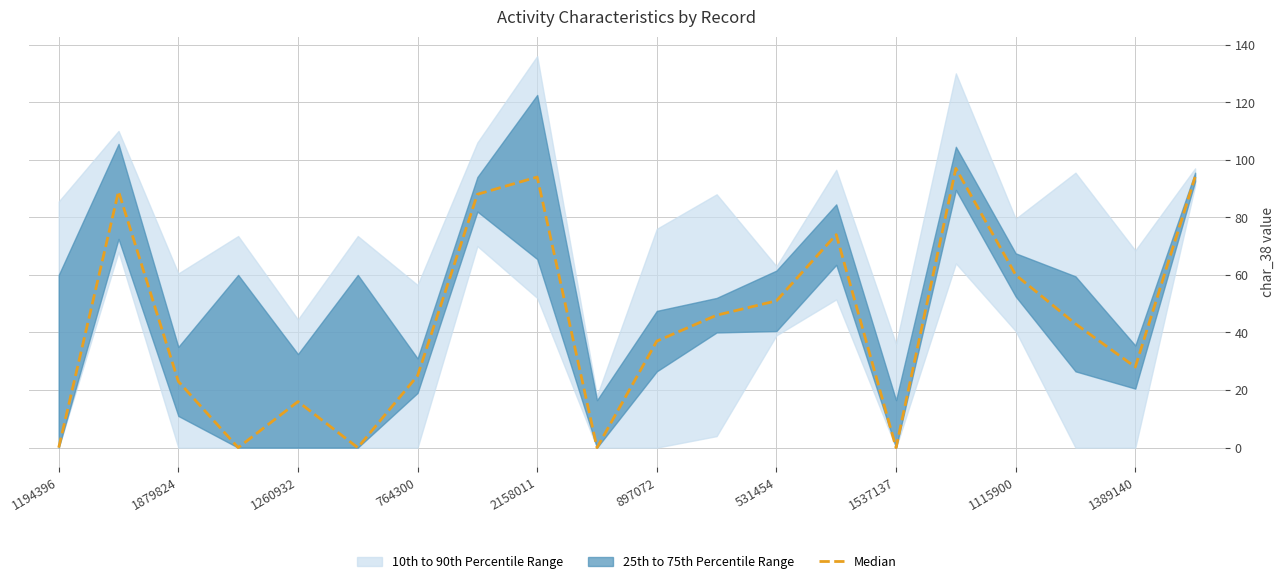

How many points are lower than both their immediate neighbors (excluding endpoints)?

5